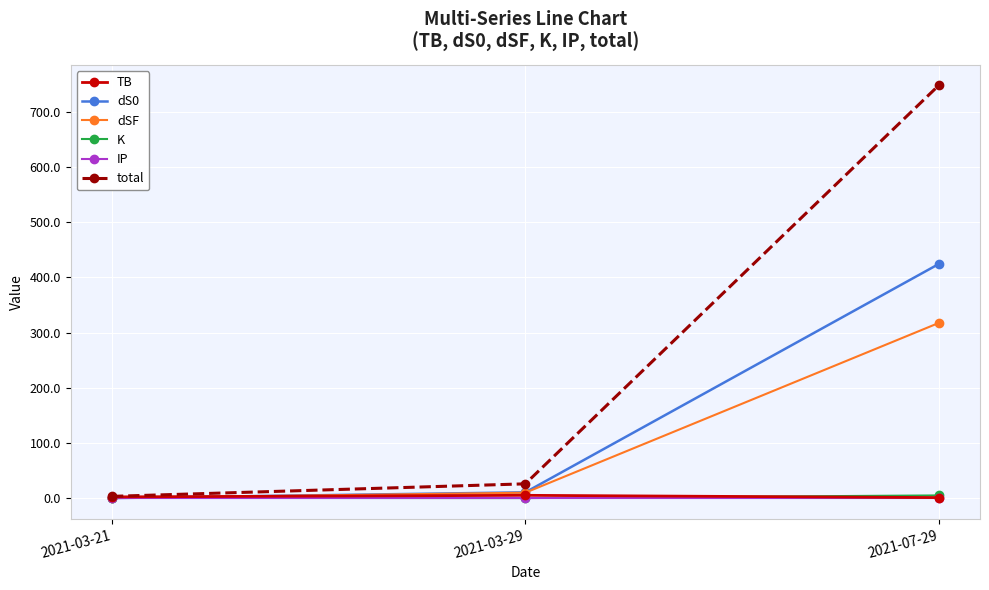

Which series has the largest range (max minus min)?

total